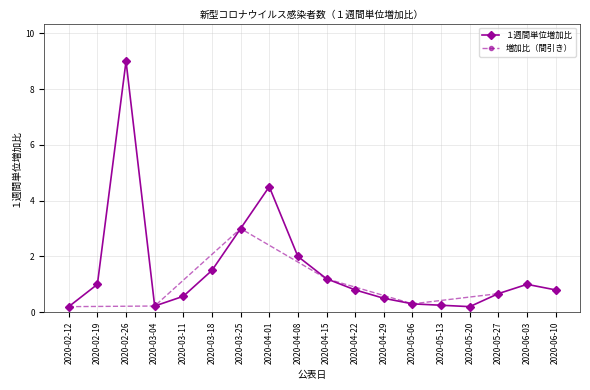

Is it true that the value at 2020-03-11 is 0.1?

False